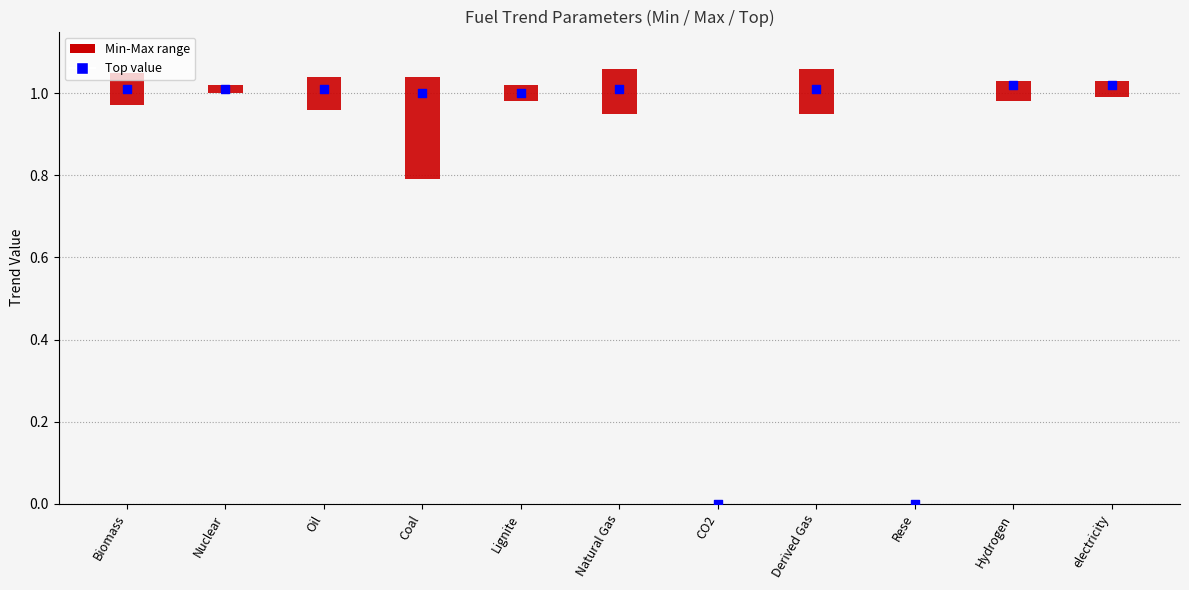

What is the ratio of the value at Natural Gas to the value at Nuclear?

1.0